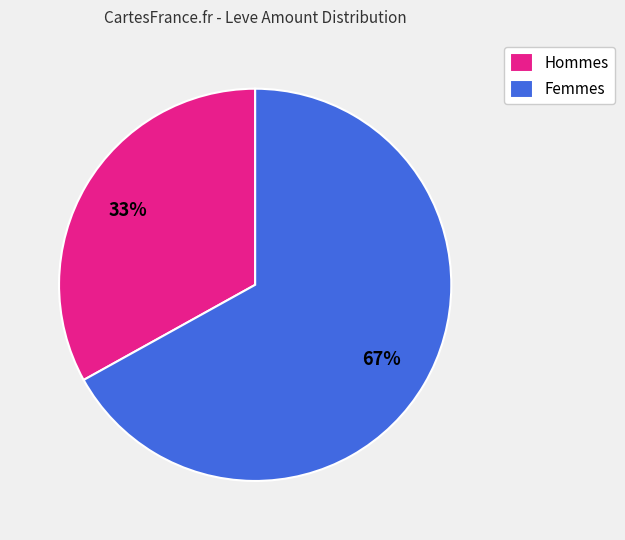

Combined, do Femmes and Hommes account for over 50%?

Yes